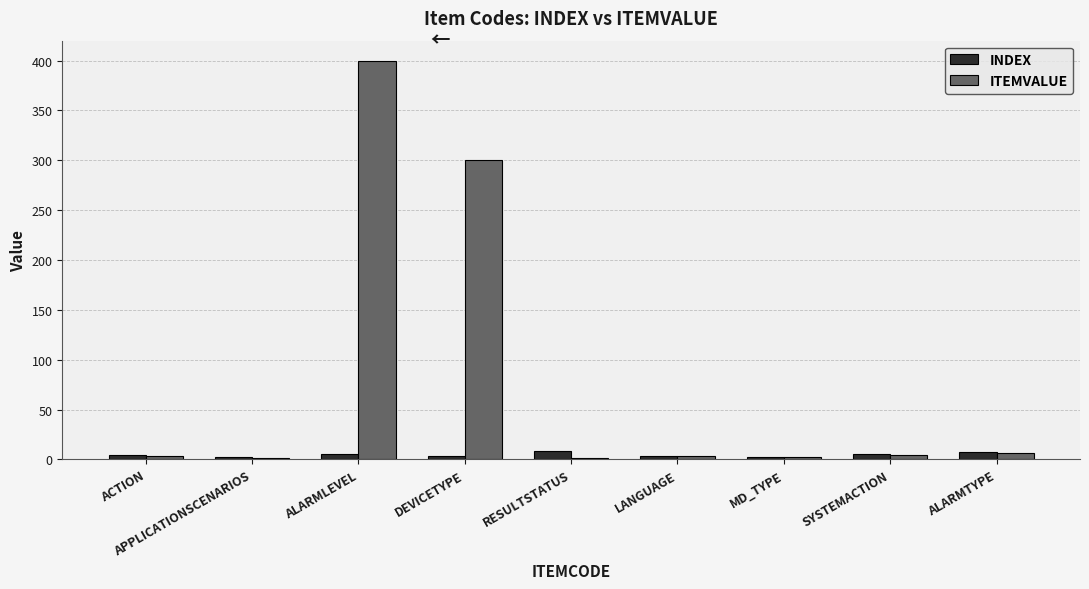

The ITEMVALUE series shows 392 at DEVICETYPE. True or false?

False